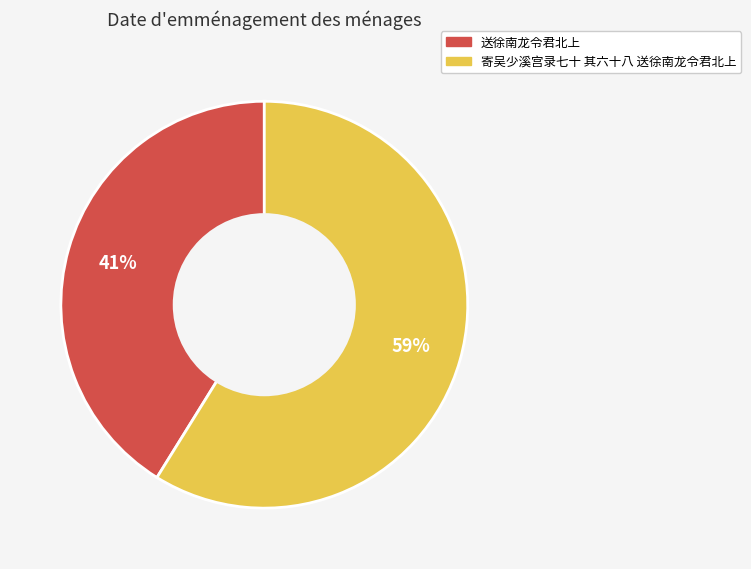

Approximately how many times larger is the value at 寄吴少溪宫录七十 其六十八 送徐南龙令君北上 compared to 送徐南龙令君北上?

1.4